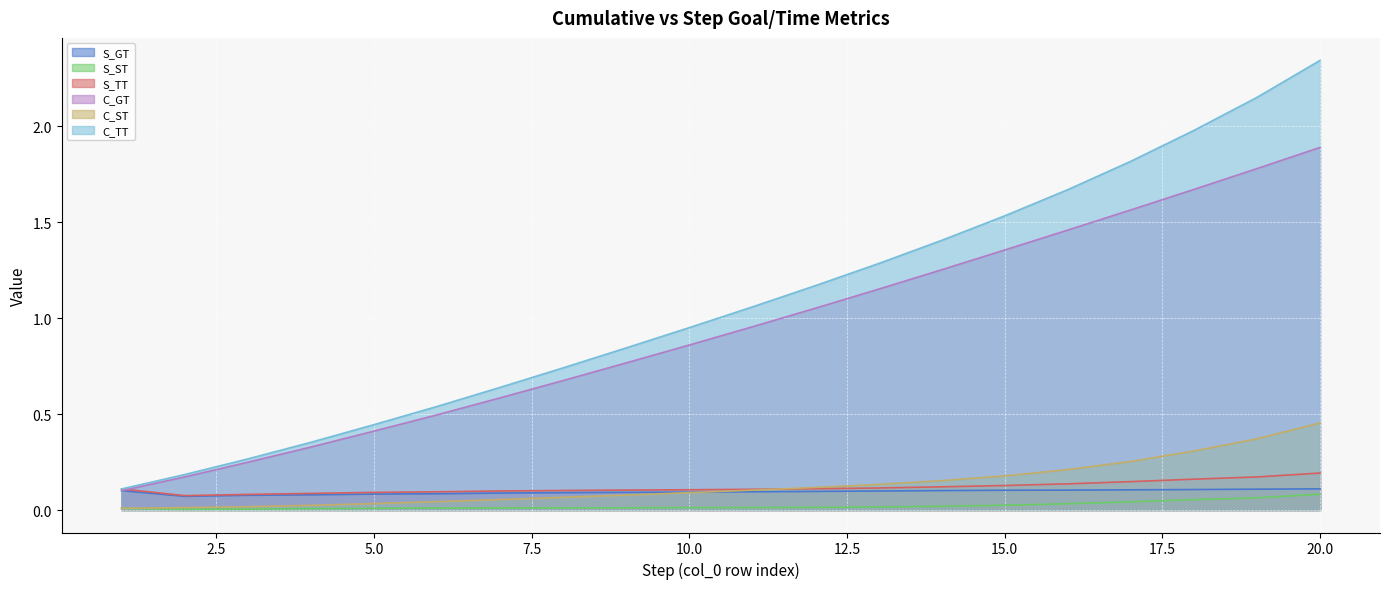

Is the value of S_ST at 12 greater than the value of S_GT at 4?

No